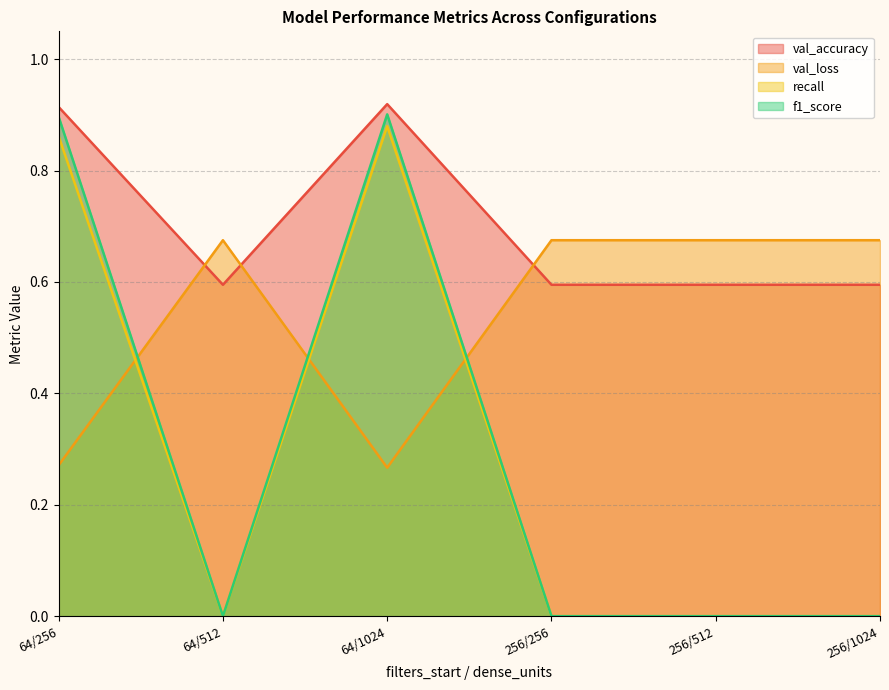

The value of val_accuracy at 64/1024 is 1.5. True or false?

False